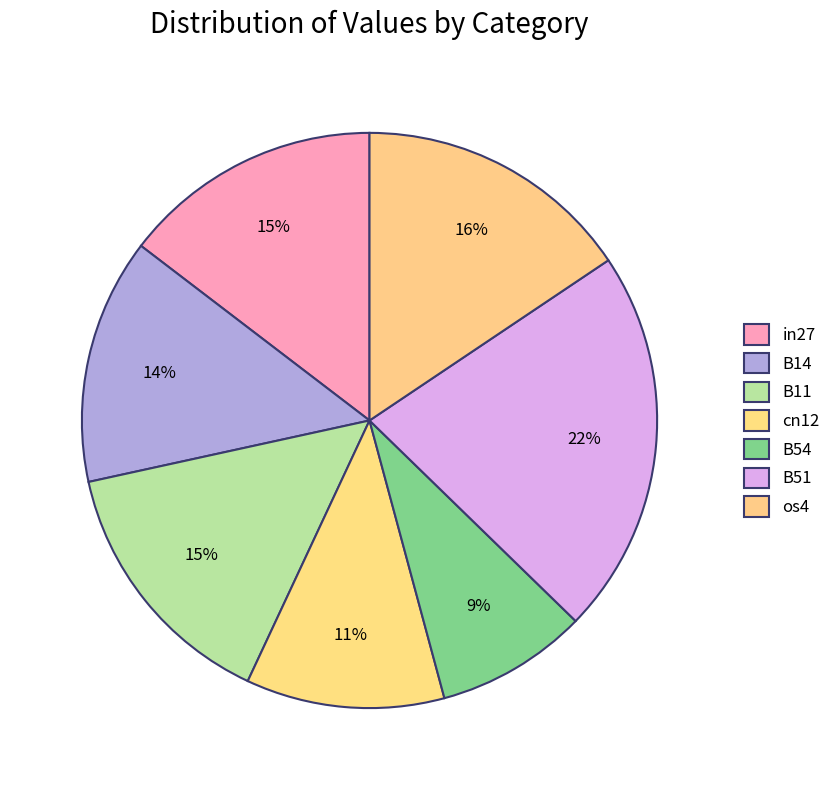

How many slices are in this pie chart?

7